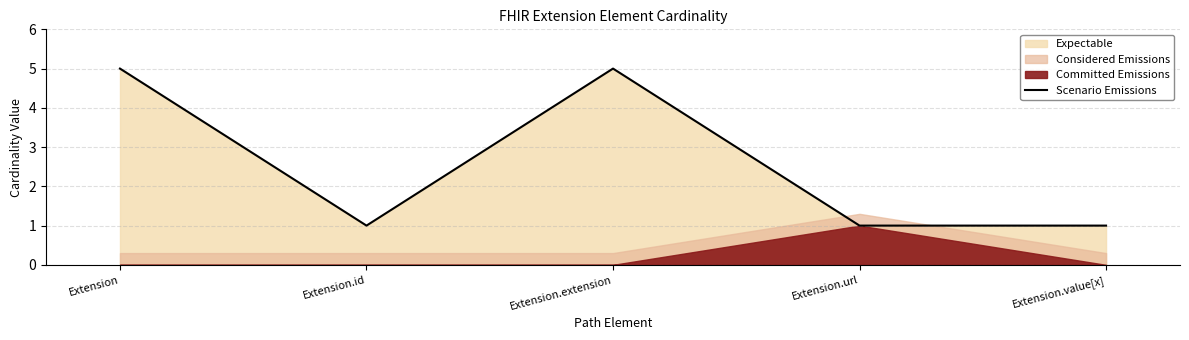

Where is the first local maximum?

Extension.extension